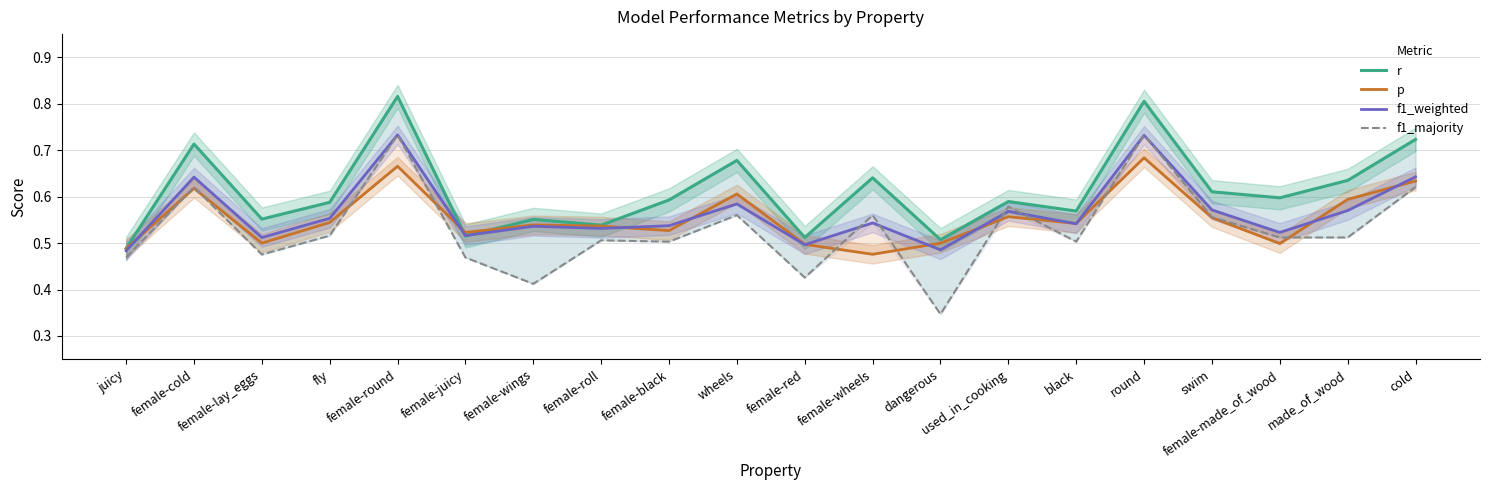

Which has a higher value, female-cold or female-red?

female-cold